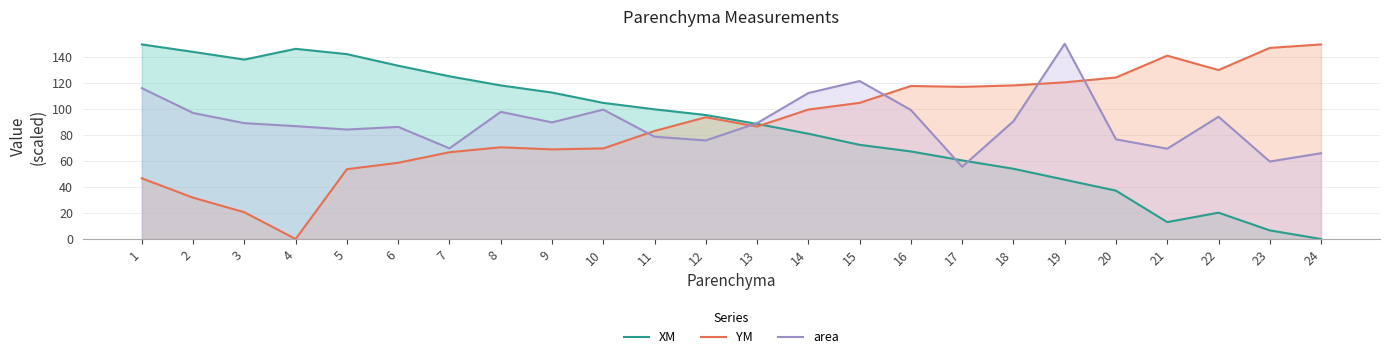

How many lines are shown in the chart?

3